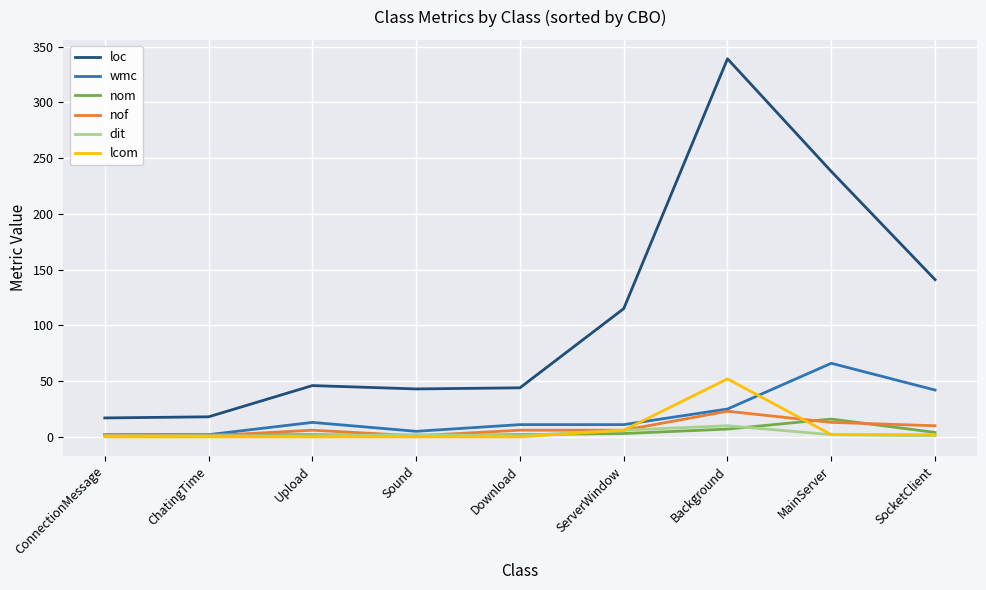

What is the difference between the maximum and minimum values in the nom series?

15